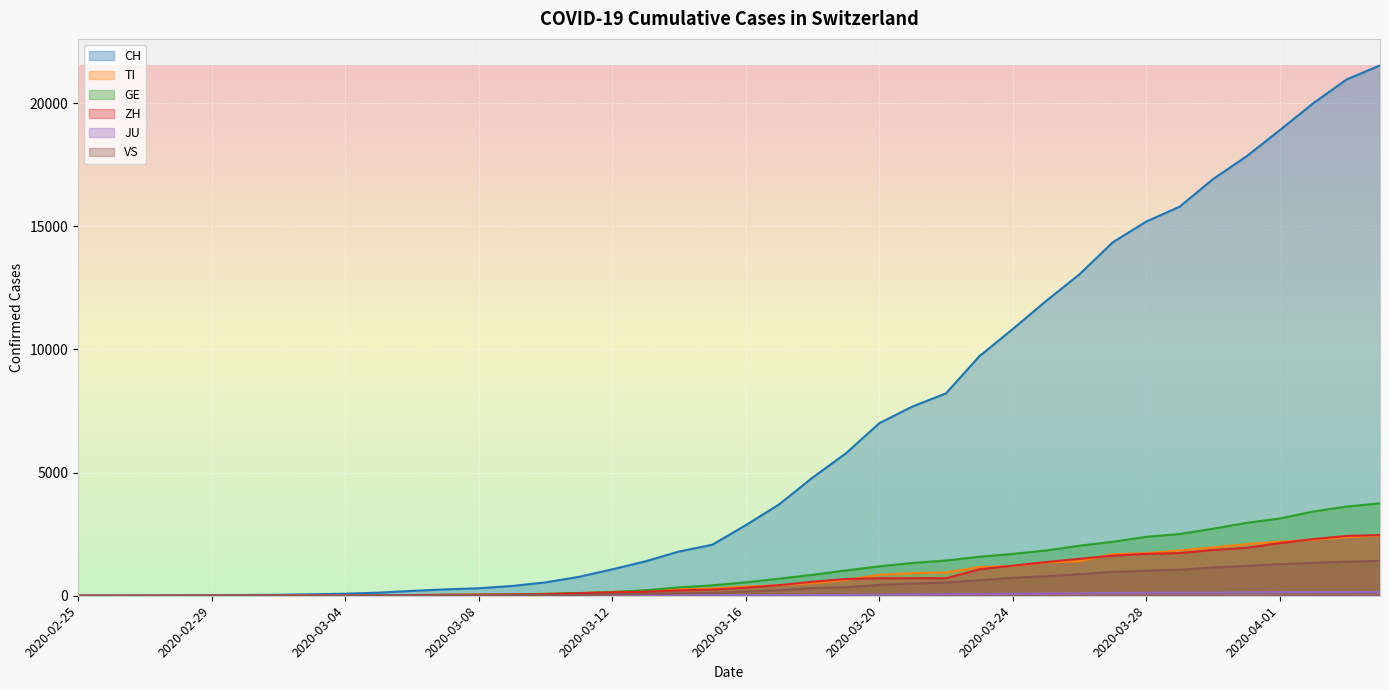

What is the sum of all JU values?

1963